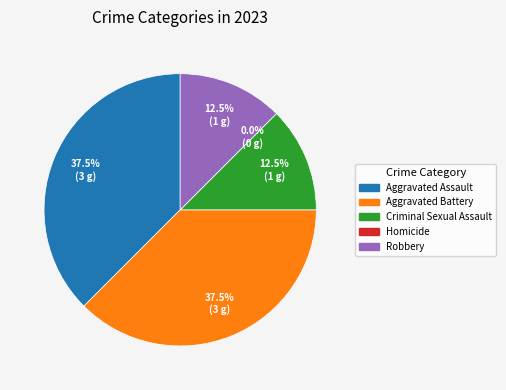

Which category has the smallest portion of the pie?

Homicide